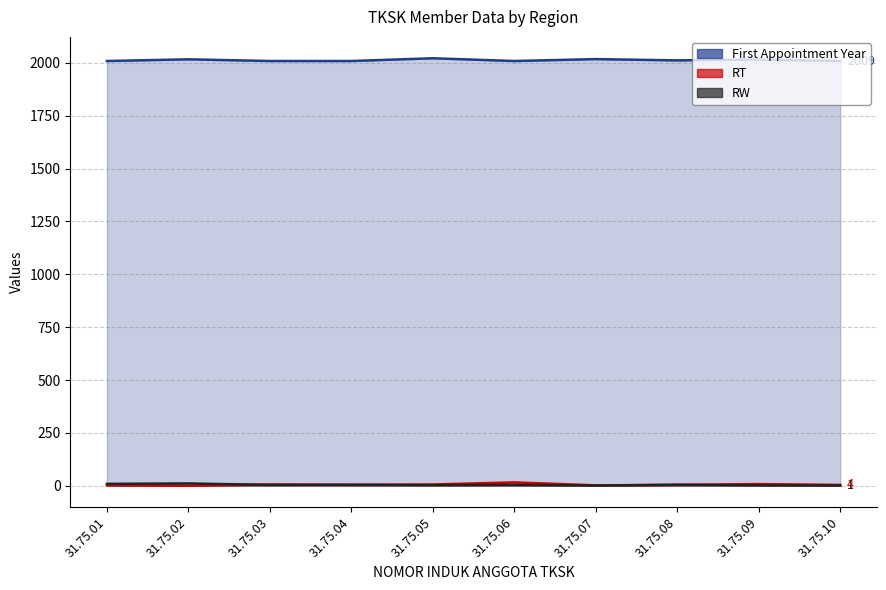

Read the RT value at 31.75.07.

2